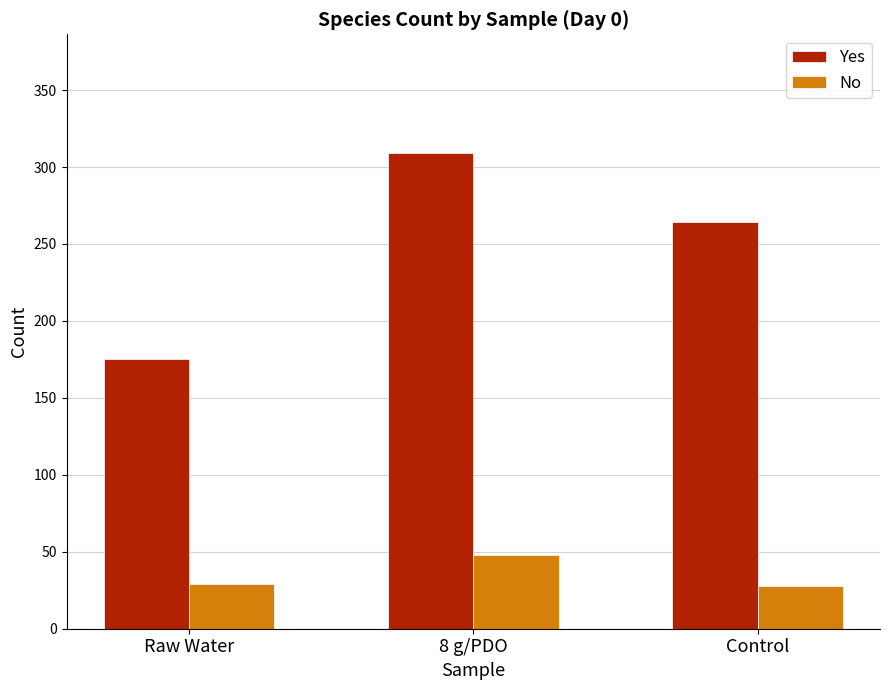

What is the difference between the highest and lowest values at 8 g/PDO?

261